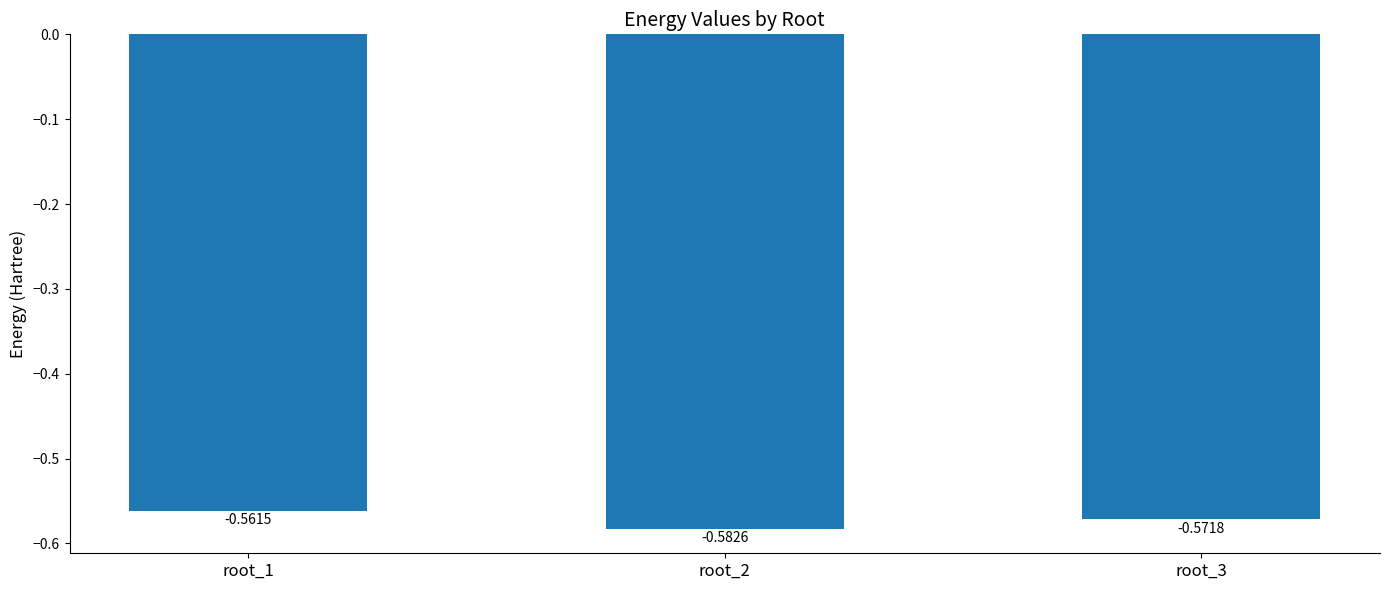

What is the sum of the values at root_3 and root_1?

-1.1